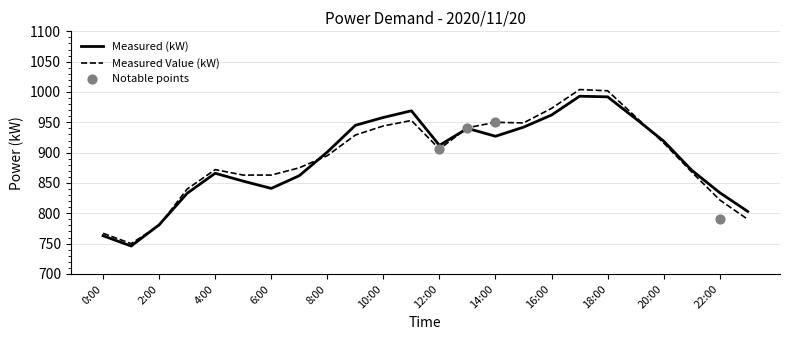

What are all the series names shown in the legend?

Measured (kW), Measured Value (kW)